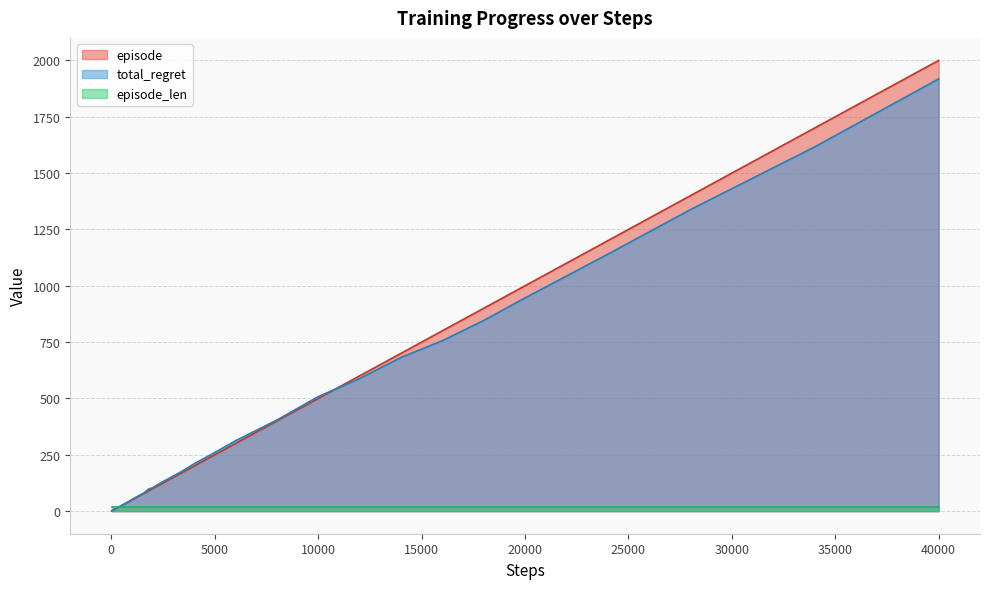

Where is episode nearest to the value 1000?

20000